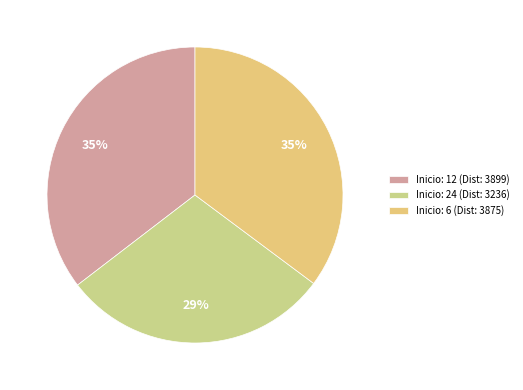

Which slice is the largest?

12